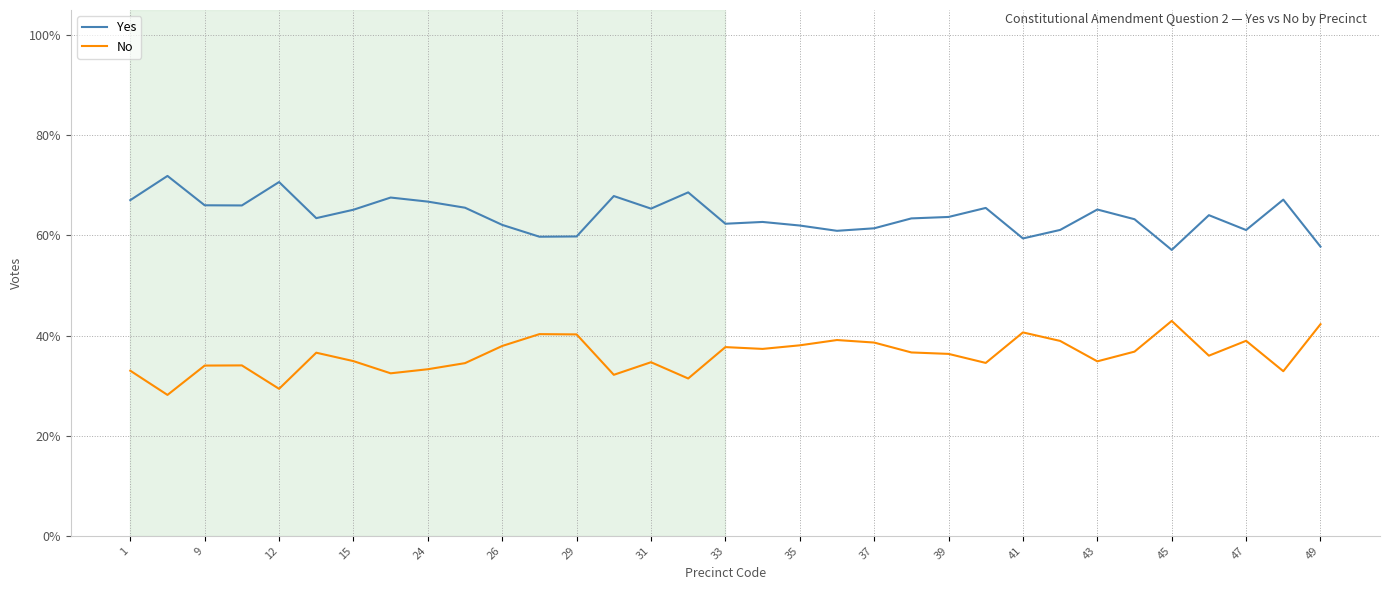

List the series in order of their overall mean, highest first.

Yes, No